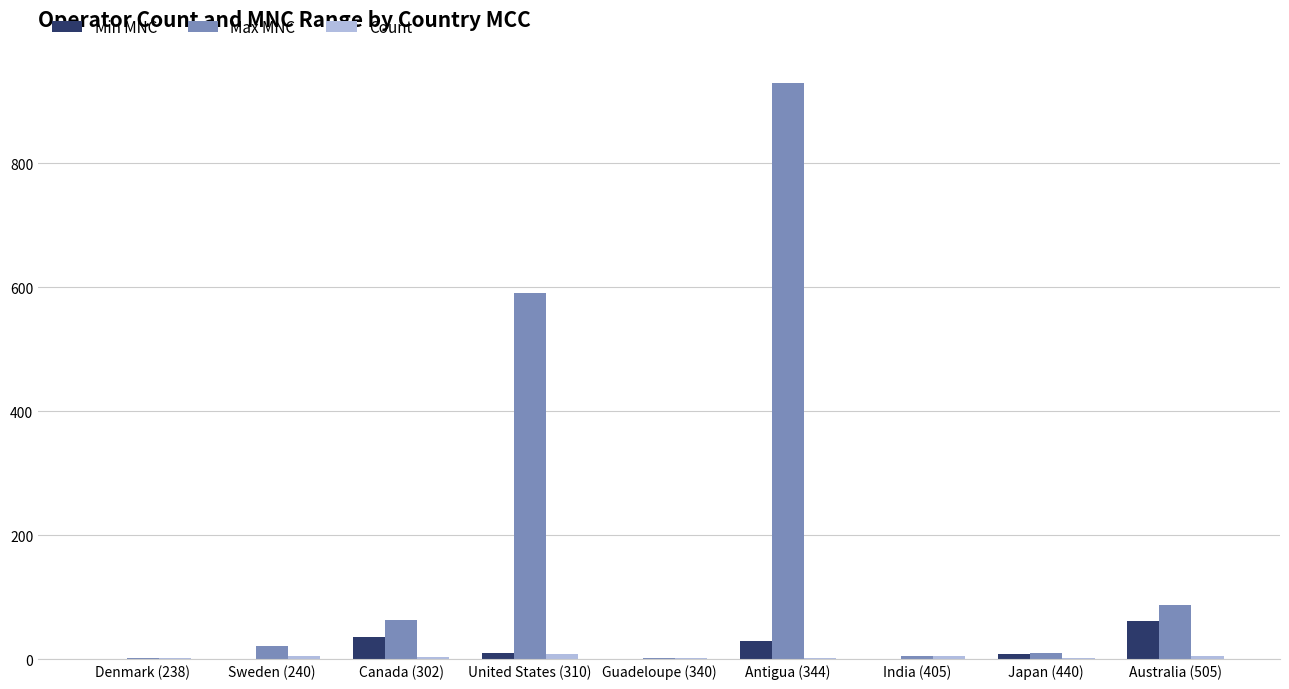

How many data points does each series have?

9